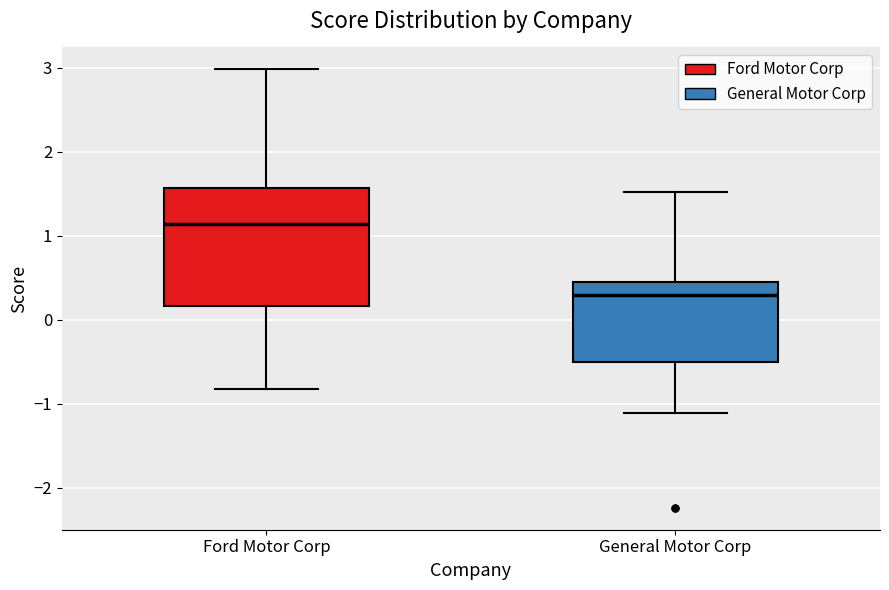

Where does the lower whisker of the box for Ford Motor Corp end on the y-axis? The values are not printed on the chart, so give them approximately, as read against the axis.

-0.8